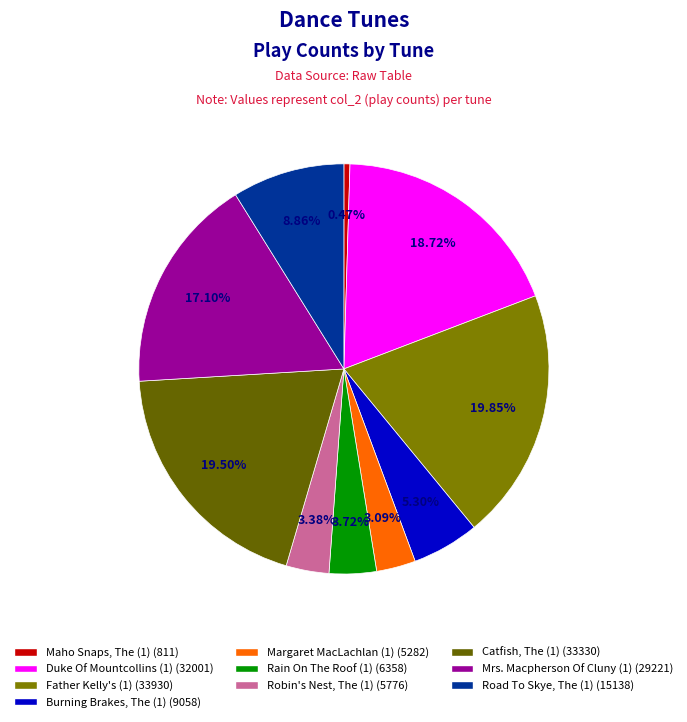

Is there a majority slice in this chart?

No